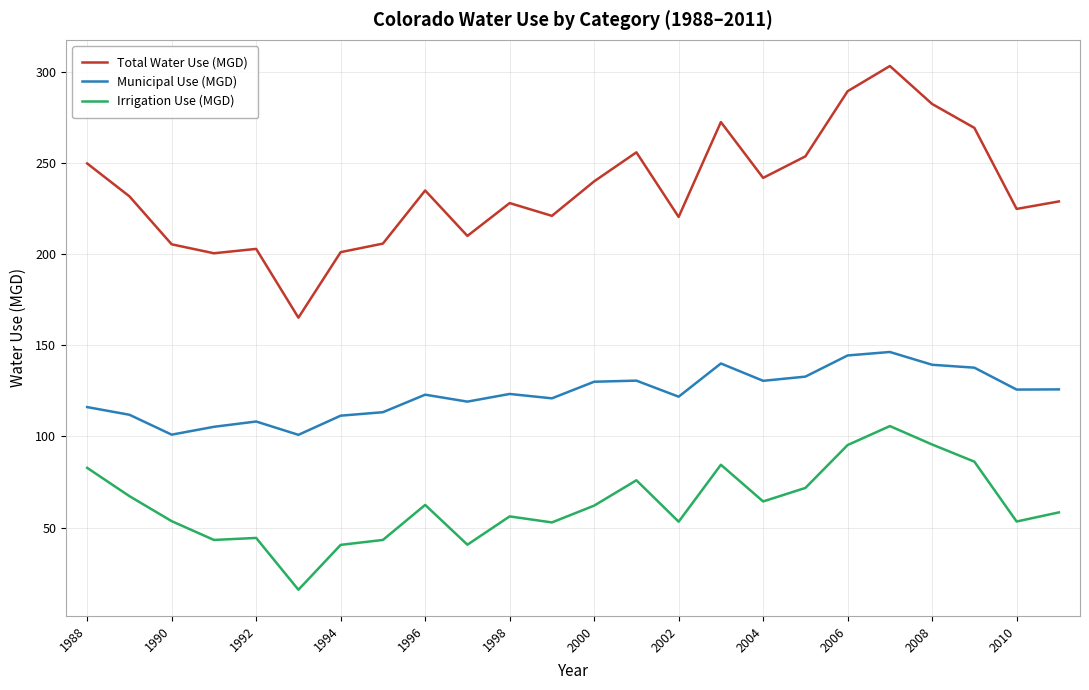

Which series has the largest range (max minus min)?

Total Water Use (MGD)